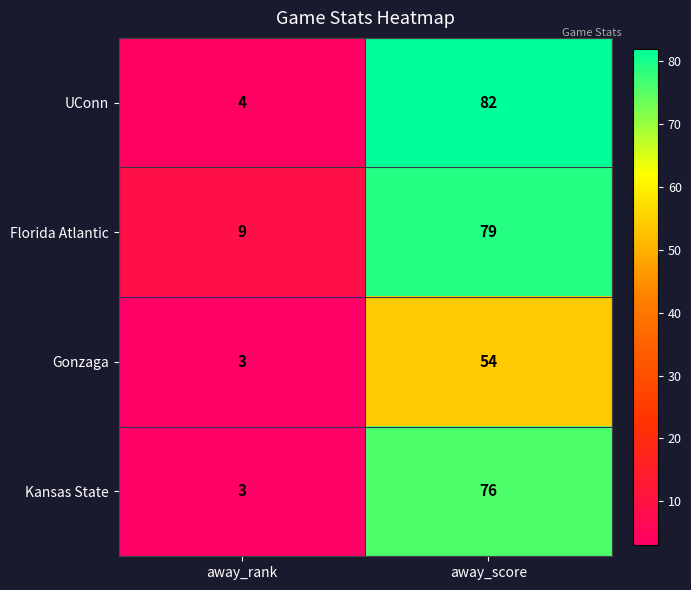

True or false: Kansas State has a value of 2 at away_rank.

False